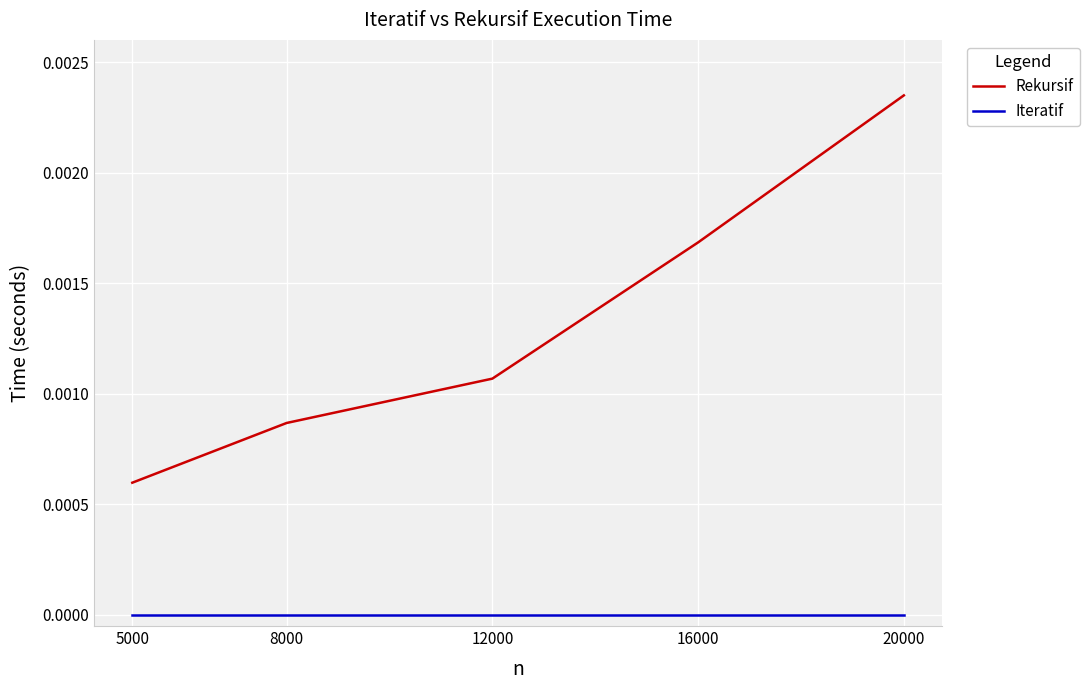

Is the value of Rekursif at 20000 greater than the value of Iteratif at 12000?

Yes